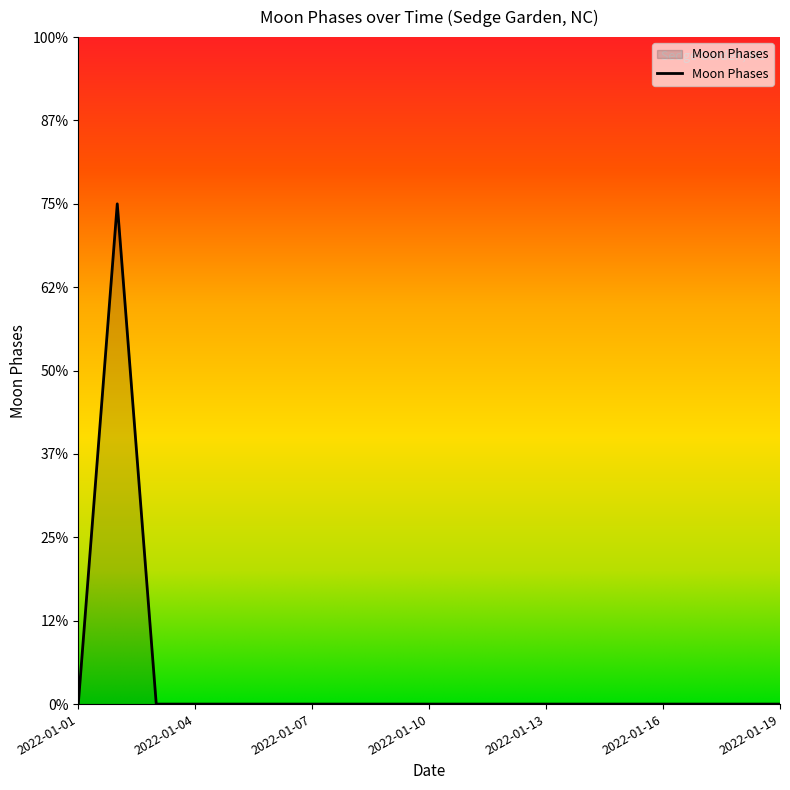

Does the chart have visible grid lines?

No